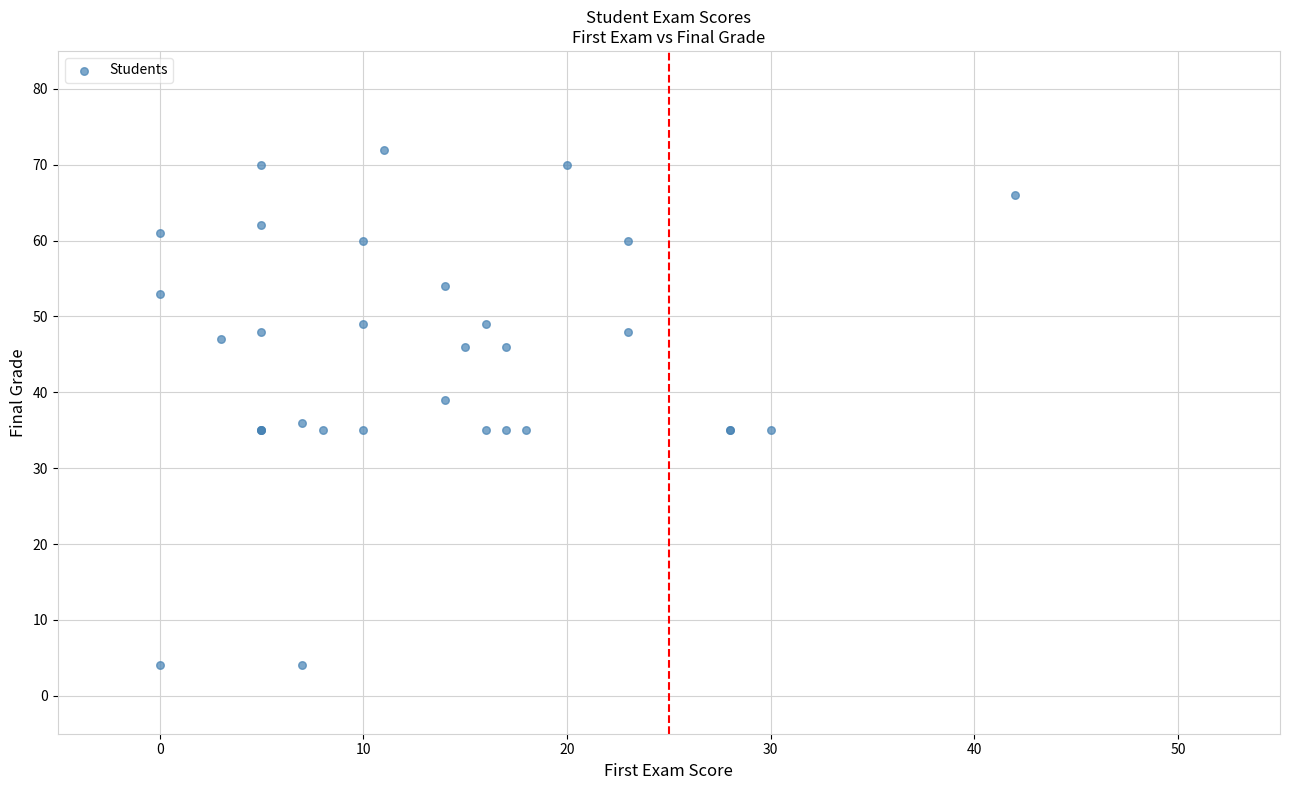

What Y value in the scatter plot is closest to 38?

39